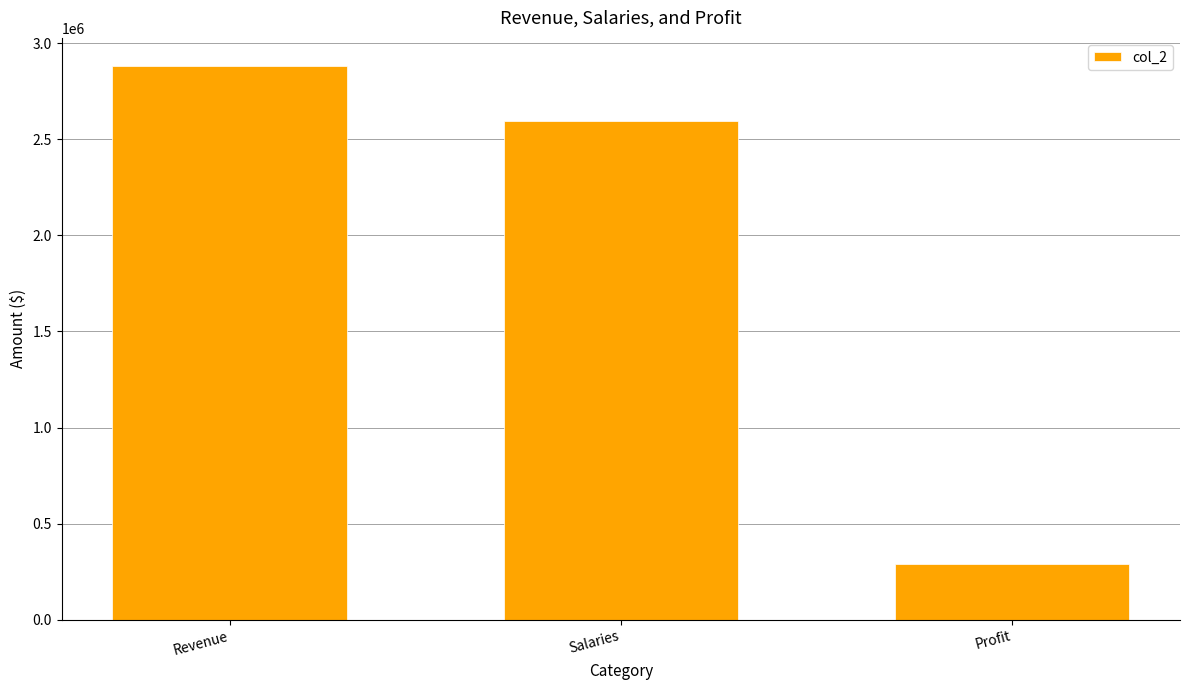

What is the difference between the values at Salaries and Profit?

2306601.5